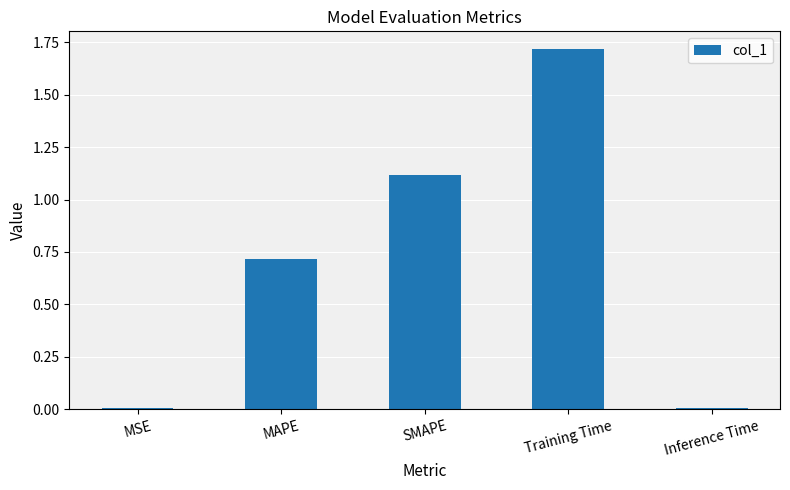

How many categories are shown in the chart?

5